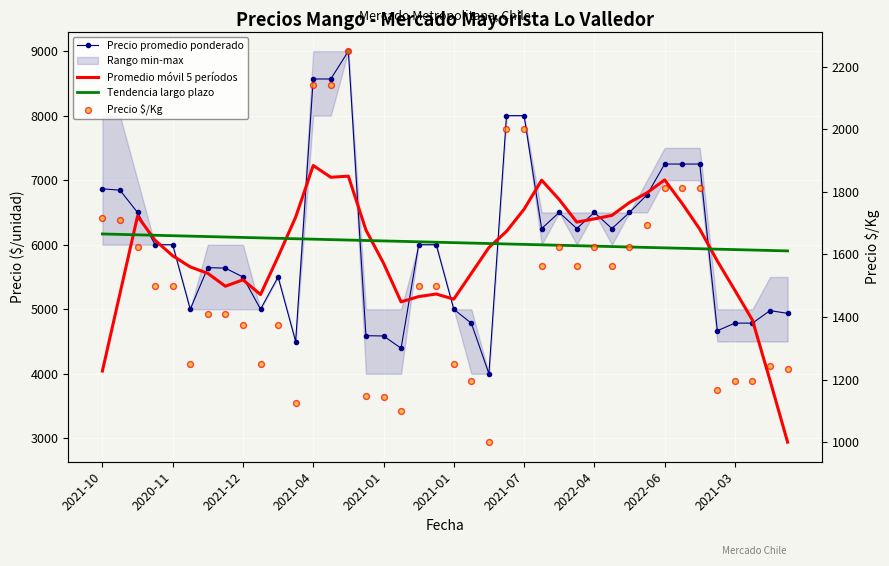

Which series reaches the minimum Y coordinate?

Precio $/Kg